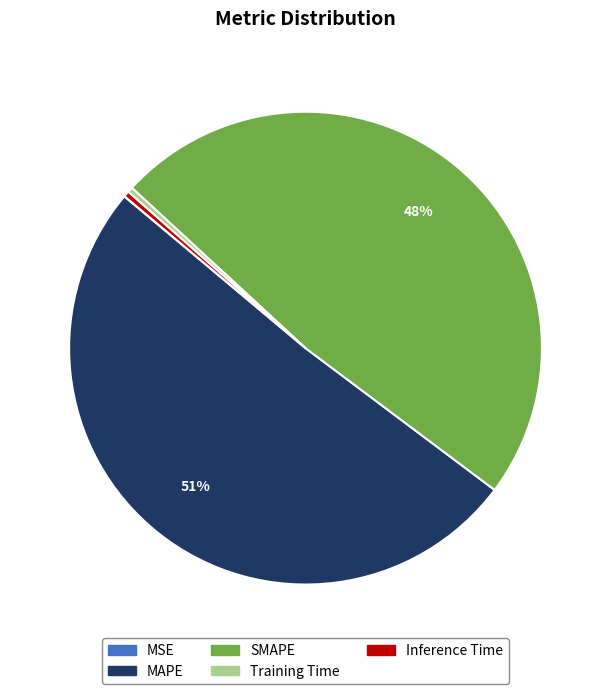

To the nearest percent, what is the average slice percentage?

20%